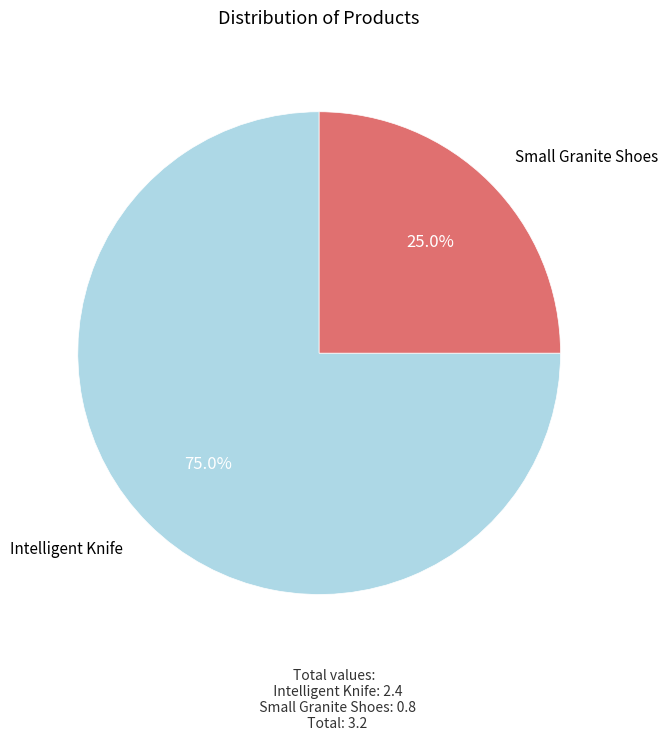

How many slices are in this pie chart?

2